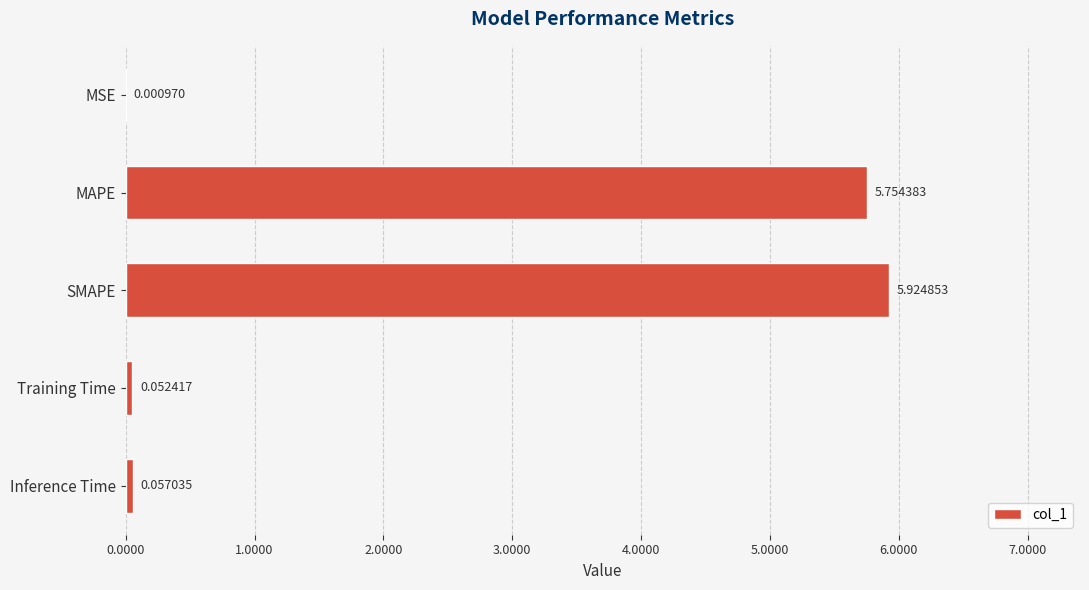

What is the change in value from MAPE to Inference Time?

-5.7